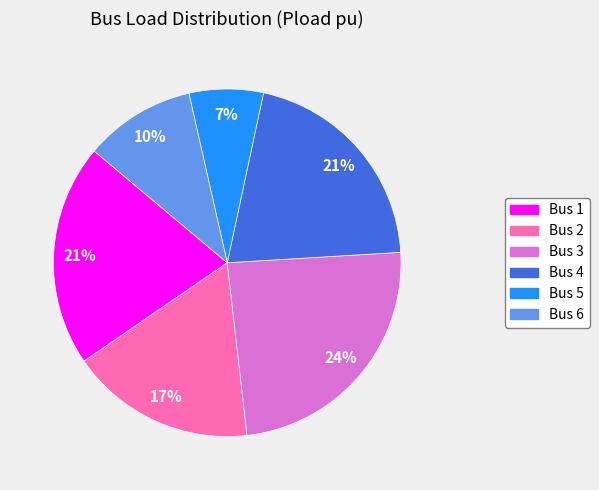

Is the sum of Bus 4 and Bus 3 greater than half?

No